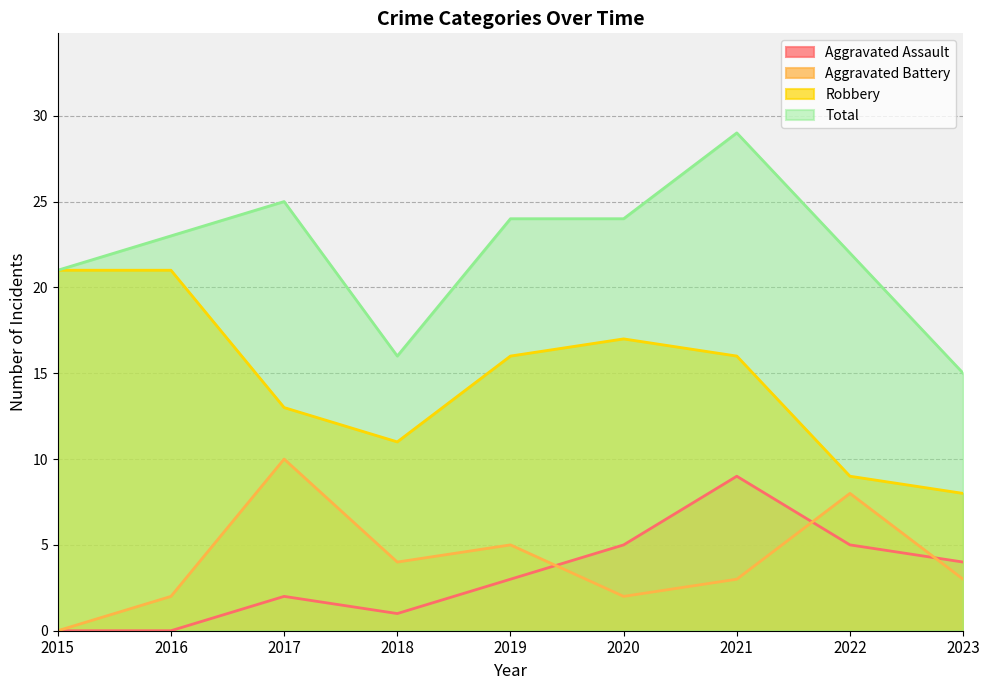

Reading left to right, list all the values displayed in this chart.

Aggravated Assault: 0	0	2	1	3	5	9	5	4
Aggravated Battery: 0	2	10	4	5	2	3	8	3
Robbery: 21	21	13	11	16	17	16	9	8
Total: 21	23	25	16	24	24	29	22	15